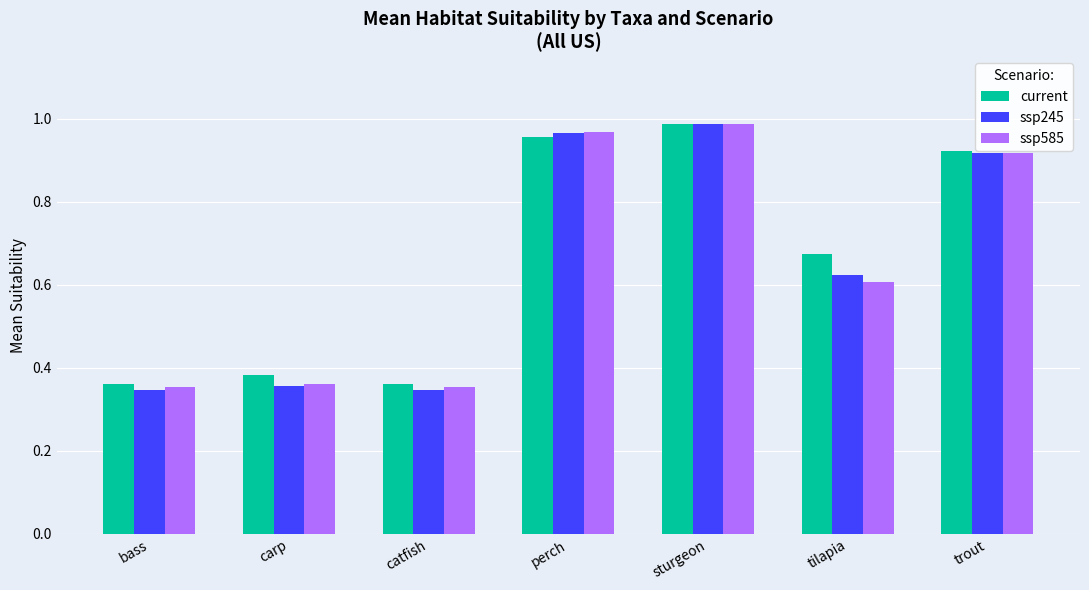

What is the sum of the ssp585 values at sturgeon and bass?

1.3